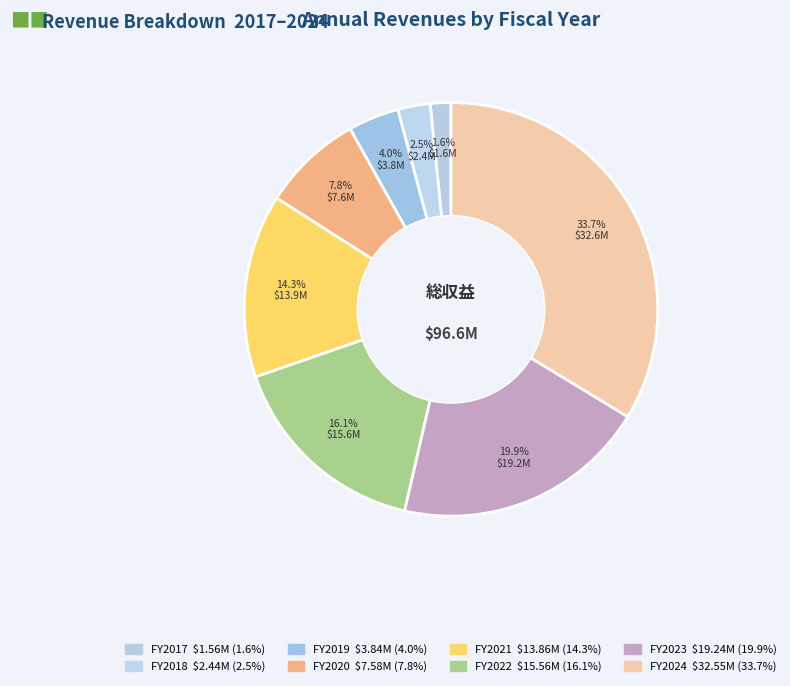

How many segments does this pie chart have?

8